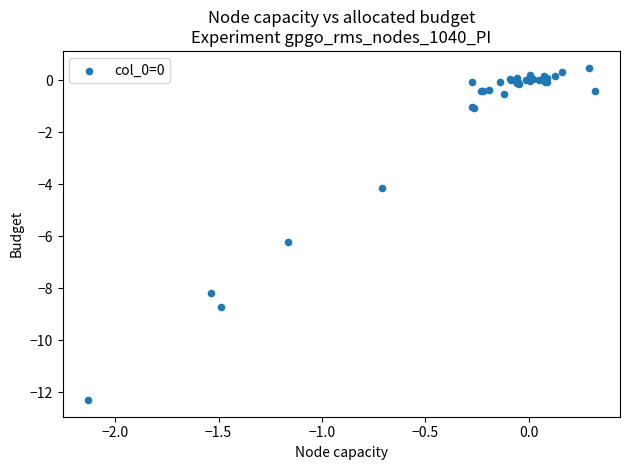

What Y value in the scatter plot is closest to -5?

-4.1